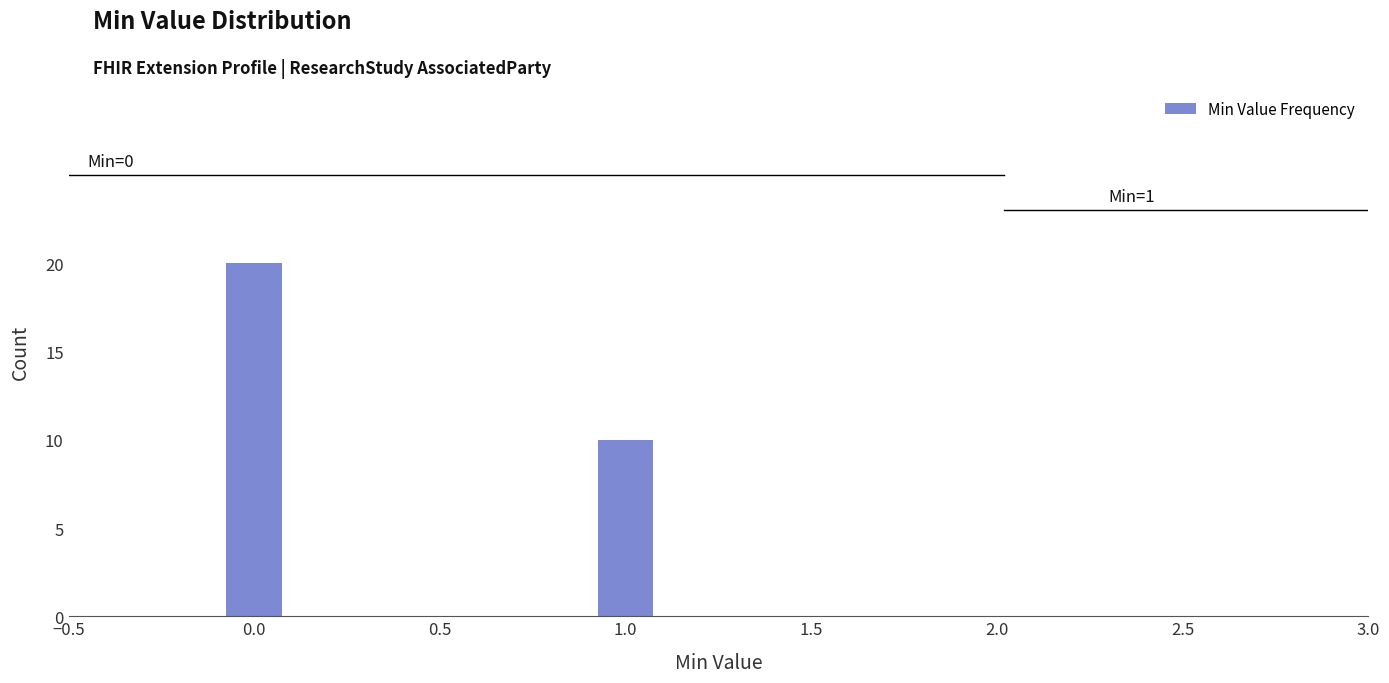

Reading left to right, what are all the values shown in this chart?

0.0=20	1.0=10